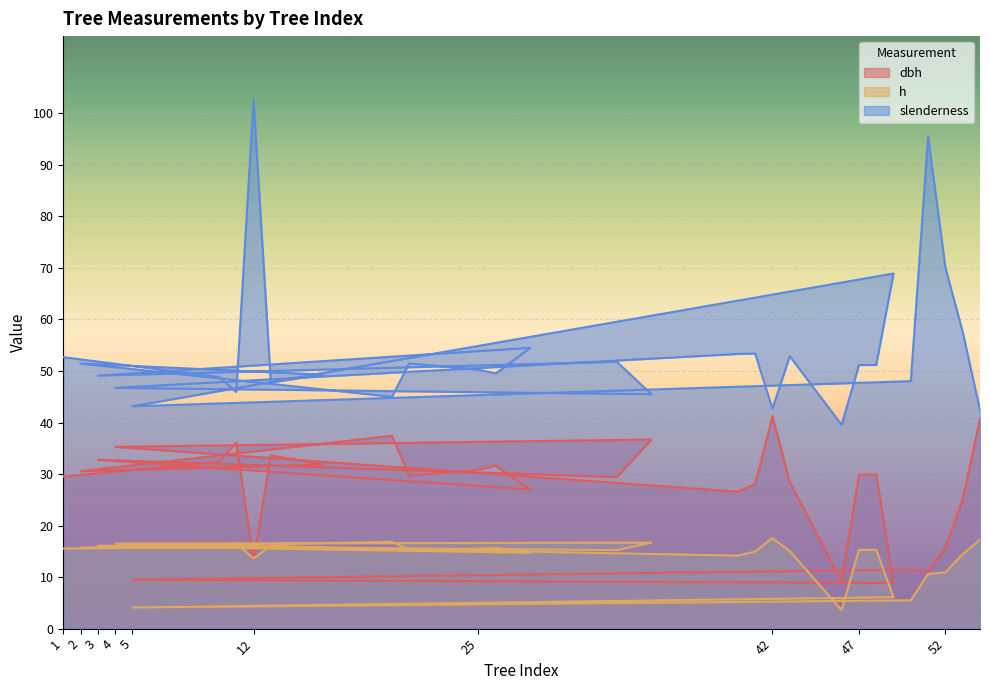

What are all the series names shown in the legend?

dbh, h, slenderness